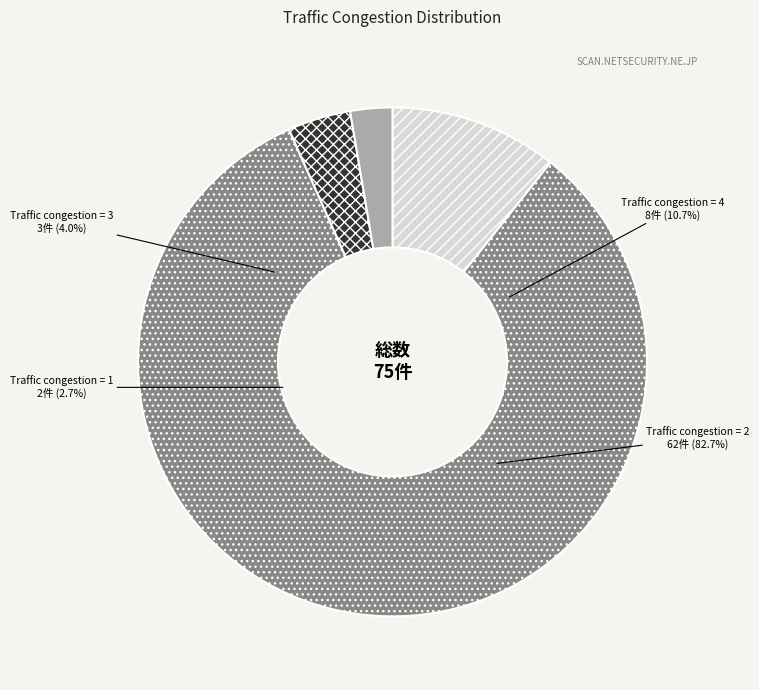

To the nearest percent, what is the average slice percentage?

25%